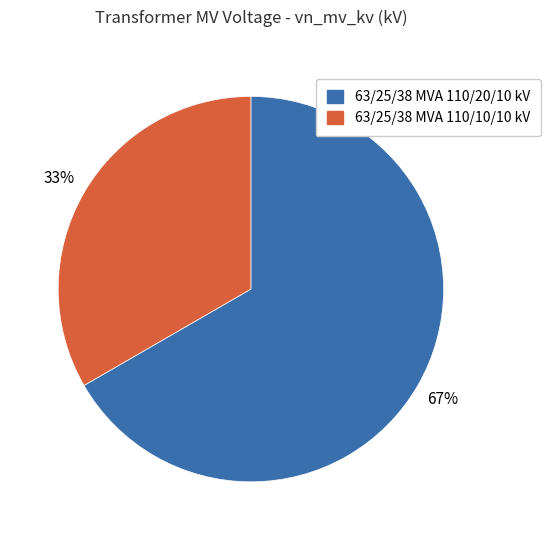

How many segments does this pie chart have?

2